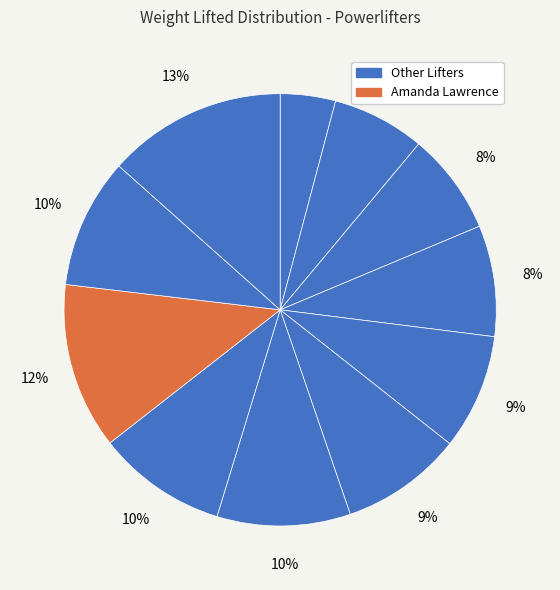

Count the number of slices in the pie.

11